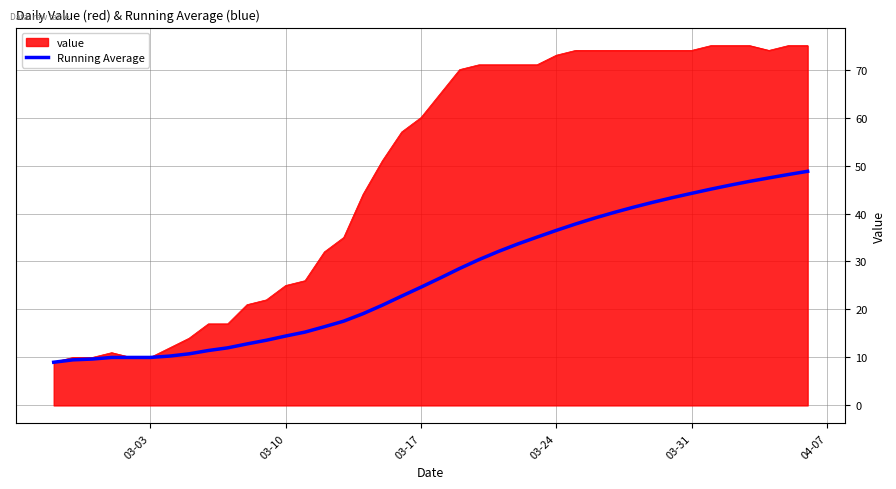

What is the minimum value shown in the chart?

9.0